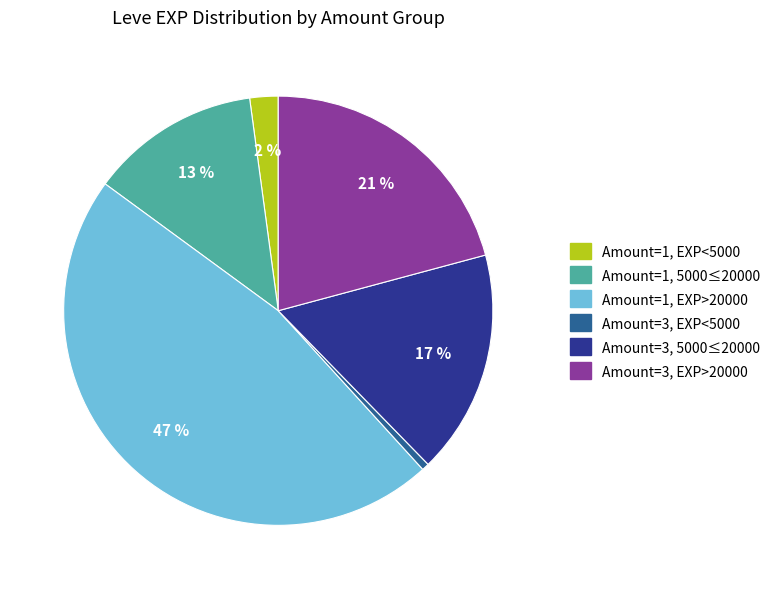

What is the smallest slice in the pie chart?

Amount=3, EXP<5000